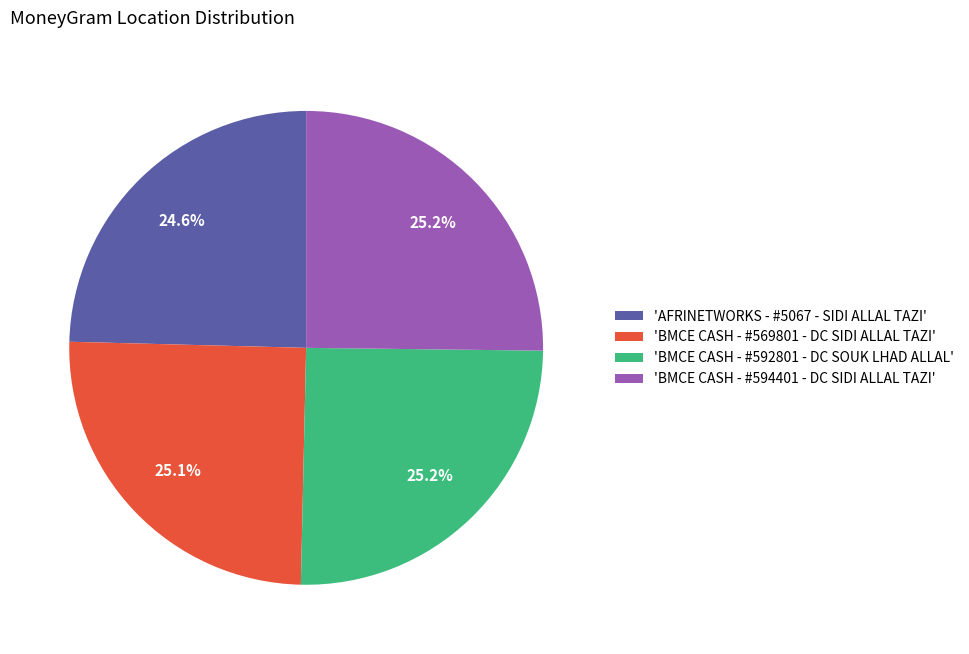

Does any single category account for the majority?

No